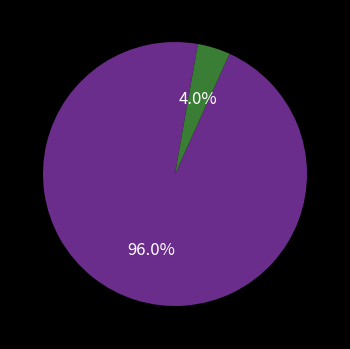

Is there a majority slice in this chart?

Yes